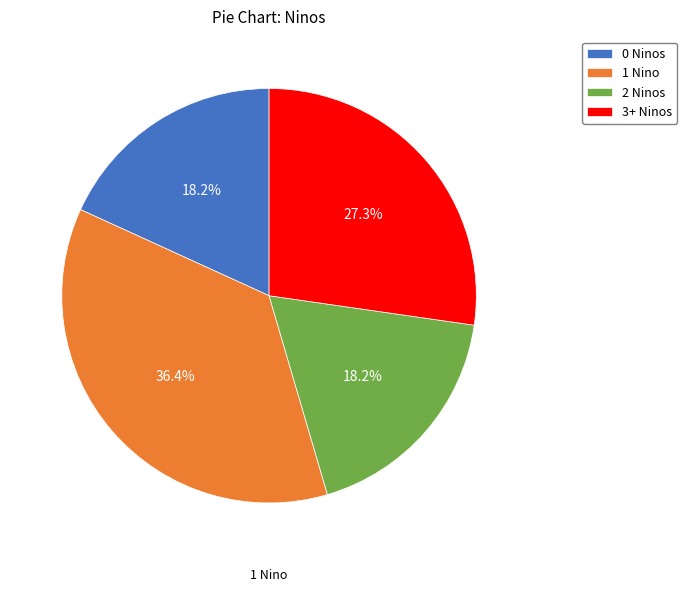

What is the ratio of the value at 2 Ninos to the value at 1 Nino?

0.5